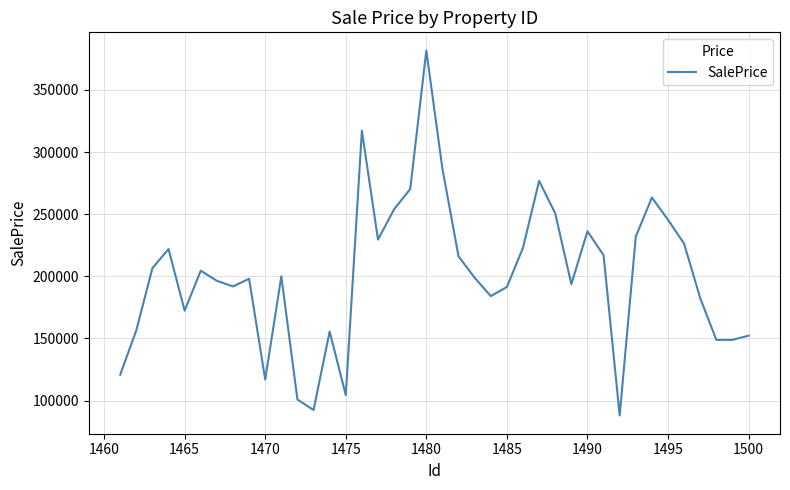

What is the maximum value shown in the chart?

381676.3